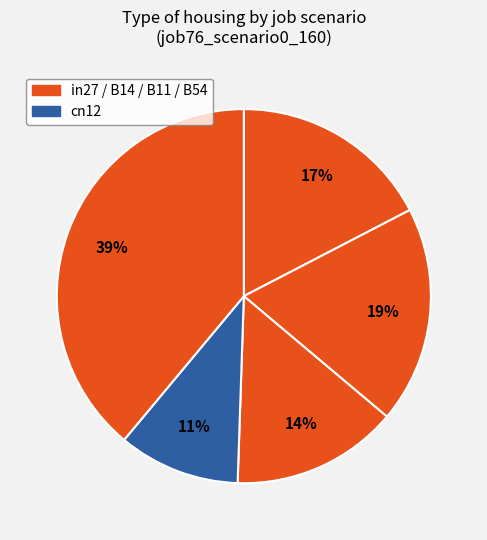

Count the number of slices in the pie.

5